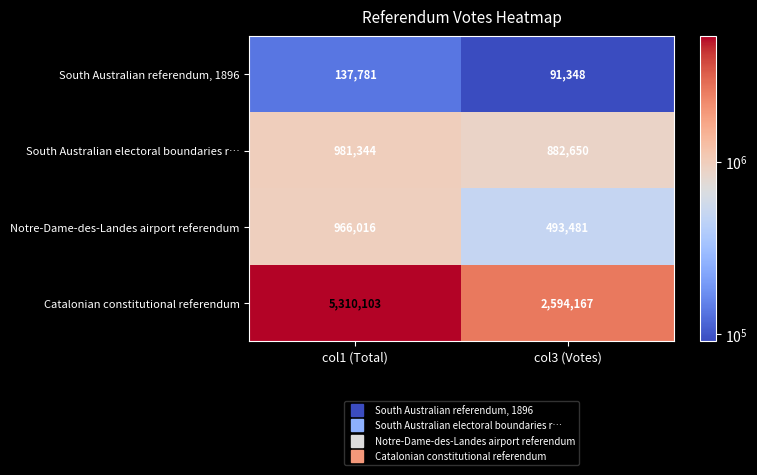

What is the approximate value of South Australian referendum, 1896 at col3 (Votes), to the nearest 100?

91300